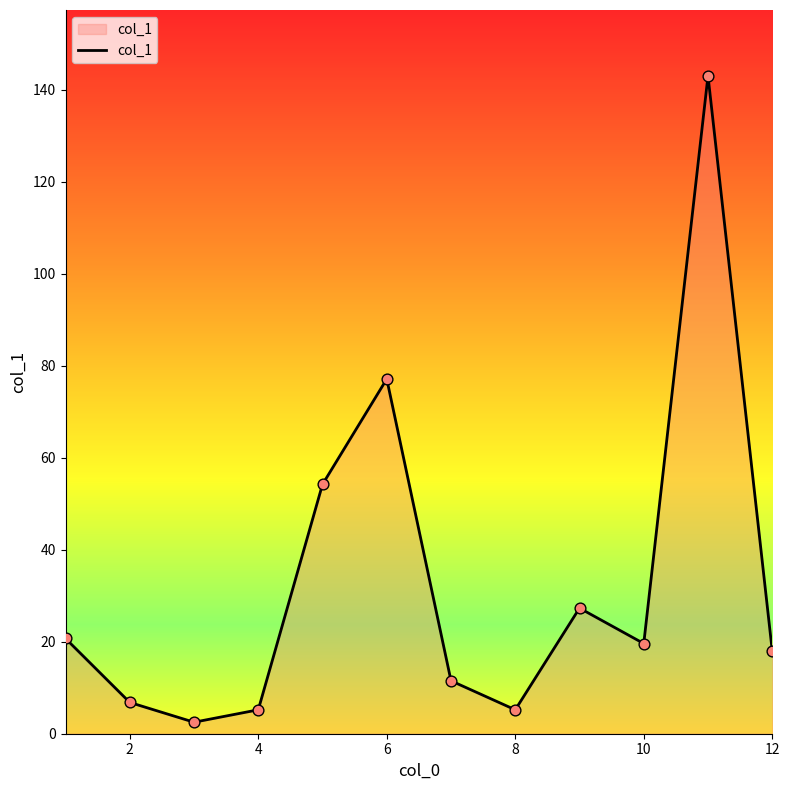

What is the maximum value shown in the chart?

143.0